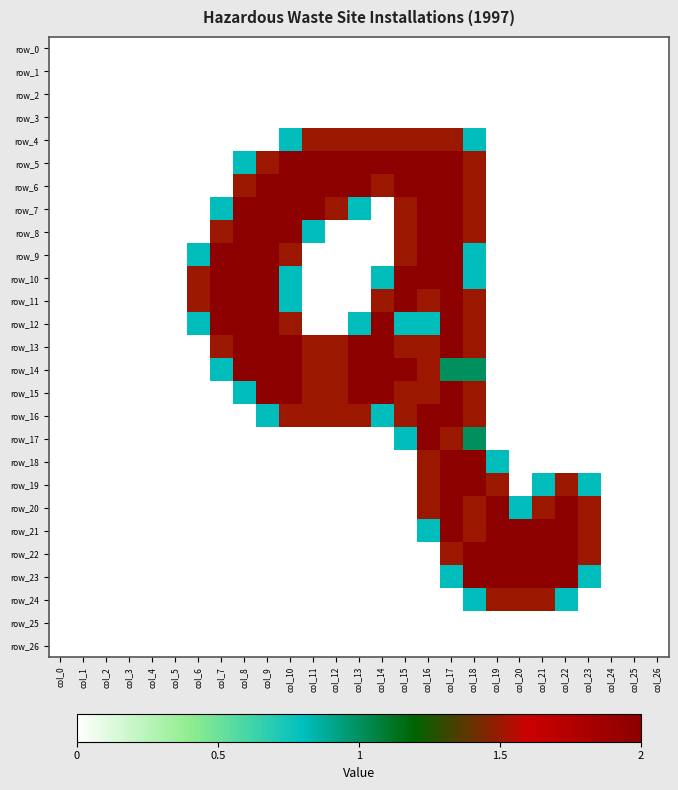

Reading left to right, transcribe all the data shown in this chart.

row_0: 0.0	0.0	0.0	0.0	0.0	0.0	0.0	0.0	0.0	0.0	0.0	0.0	0.0	0.0	0.0	0.0	0.0	0.0	0.0	0.0	0.0	0.0	0.0	0.0	0.0	0.0	0.0
row_1: 0.0	0.0	0.0	0.0	0.0	0.0	0.0	0.0	0.0	0.0	0.0	0.0	0.0	0.0	0.0	0.0	0.0	0.0	0.0	0.0	0.0	0.0	0.0	0.0	0.0	0.0	0.0
row_2: 0.0	0.0	0.0	0.0	0.0	0.0	0.0	0.0	0.0	0.0	0.0	0.0	0.0	0.0	0.0	0.0	0.0	0.0	0.0	0.0	0.0	0.0	0.0	0.0	0.0	0.0	0.0
row_3: 0.0	0.0	0.0	0.0	0.0	0.0	0.0	0.0	0.0	0.0	0.0	0.0	0.0	0.0	0.0	0.0	0.0	0.0	0.0	0.0	0.0	0.0	0.0	0.0	0.0	0.0	0.0
row_4: 0.0	0.0	0.0	0.0	0.0	0.0	0.0	0.0	0.0	0.0	0.8	1.5	1.5	1.5	1.5	1.5	1.5	1.5	0.8	0.0	0.0	0.0	0.0	0.0	0.0	0.0	0.0
row_5: 0.0	0.0	0.0	0.0	0.0	0.0	0.0	0.0	0.8	1.5	2.0	2.0	2.0	2.0	2.0	2.0	2.0	2.0	1.5	0.0	0.0	0.0	0.0	0.0	0.0	0.0	0.0
row_6: 0.0	0.0	0.0	0.0	0.0	0.0	0.0	0.0	1.5	2.0	2.0	2.0	2.0	2.0	1.5	2.0	2.0	2.0	1.5	0.0	0.0	0.0	0.0	0.0	0.0	0.0	0.0
row_7: 0.0	0.0	0.0	0.0	0.0	0.0	0.0	0.8	2.0	2.0	2.0	2.0	1.5	0.8	0.0	1.5	2.0	2.0	1.5	0.0	0.0	0.0	0.0	0.0	0.0	0.0	0.0
row_8: 0.0	0.0	0.0	0.0	0.0	0.0	0.0	1.5	2.0	2.0	2.0	0.8	0.0	0.0	0.0	1.5	2.0	2.0	1.5	0.0	0.0	0.0	0.0	0.0	0.0	0.0	0.0
row_9: 0.0	0.0	0.0	0.0	0.0	0.0	0.8	2.0	2.0	2.0	1.5	0.0	0.0	0.0	0.0	1.5	2.0	2.0	0.8	0.0	0.0	0.0	0.0	0.0	0.0	0.0	0.0
row_10: 0.0	0.0	0.0	0.0	0.0	0.0	1.5	2.0	2.0	2.0	0.8	0.0	0.0	0.0	0.8	2.0	2.0	2.0	0.8	0.0	0.0	0.0	0.0	0.0	0.0	0.0	0.0
row_11: 0.0	0.0	0.0	0.0	0.0	0.0	1.5	2.0	2.0	2.0	0.8	0.0	0.0	0.0	1.5	2.0	1.5	2.0	1.5	0.0	0.0	0.0	0.0	0.0	0.0	0.0	0.0
row_12: 0.0	0.0	0.0	0.0	0.0	0.0	0.8	2.0	2.0	2.0	1.5	0.0	0.0	0.8	2.0	0.8	0.8	2.0	1.5	0.0	0.0	0.0	0.0	0.0	0.0	0.0	0.0
row_13: 0.0	0.0	0.0	0.0	0.0	0.0	0.0	1.5	2.0	2.0	2.0	1.5	1.5	2.0	2.0	1.5	1.5	2.0	1.5	0.0	0.0	0.0	0.0	0.0	0.0	0.0	0.0
row_14: 0.0	0.0	0.0	0.0	0.0	0.0	0.0	0.8	2.0	2.0	2.0	1.5	1.5	2.0	2.0	2.0	1.5	1.0	1.0	0.0	0.0	0.0	0.0	0.0	0.0	0.0	0.0
row_15: 0.0	0.0	0.0	0.0	0.0	0.0	0.0	0.0	0.8	2.0	2.0	1.5	1.5	2.0	2.0	1.5	1.5	2.0	1.5	0.0	0.0	0.0	0.0	0.0	0.0	0.0	0.0
row_16: 0.0	0.0	0.0	0.0	0.0	0.0	0.0	0.0	0.0	0.8	1.5	1.5	1.5	1.5	0.8	1.5	2.0	2.0	1.5	0.0	0.0	0.0	0.0	0.0	0.0	0.0	0.0
row_17: 0.0	0.0	0.0	0.0	0.0	0.0	0.0	0.0	0.0	0.0	0.0	0.0	0.0	0.0	0.0	0.8	2.0	1.5	1.0	0.0	0.0	0.0	0.0	0.0	0.0	0.0	0.0
row_18: 0.0	0.0	0.0	0.0	0.0	0.0	0.0	0.0	0.0	0.0	0.0	0.0	0.0	0.0	0.0	0.0	1.5	2.0	2.0	0.8	0.0	0.0	0.0	0.0	0.0	0.0	0.0
row_19: 0.0	0.0	0.0	0.0	0.0	0.0	0.0	0.0	0.0	0.0	0.0	0.0	0.0	0.0	0.0	0.0	1.5	2.0	2.0	1.5	0.0	0.8	1.5	0.8	0.0	0.0	0.0
row_20: 0.0	0.0	0.0	0.0	0.0	0.0	0.0	0.0	0.0	0.0	0.0	0.0	0.0	0.0	0.0	0.0	1.5	2.0	1.5	2.0	0.8	1.5	2.0	1.5	0.0	0.0	0.0
row_21: 0.0	0.0	0.0	0.0	0.0	0.0	0.0	0.0	0.0	0.0	0.0	0.0	0.0	0.0	0.0	0.0	0.8	2.0	1.5	2.0	2.0	2.0	2.0	1.5	0.0	0.0	0.0
row_22: 0.0	0.0	0.0	0.0	0.0	0.0	0.0	0.0	0.0	0.0	0.0	0.0	0.0	0.0	0.0	0.0	0.0	1.5	2.0	2.0	2.0	2.0	2.0	1.5	0.0	0.0	0.0
row_23: 0.0	0.0	0.0	0.0	0.0	0.0	0.0	0.0	0.0	0.0	0.0	0.0	0.0	0.0	0.0	0.0	0.0	0.8	2.0	2.0	2.0	2.0	2.0	0.8	0.0	0.0	0.0
row_24: 0.0	0.0	0.0	0.0	0.0	0.0	0.0	0.0	0.0	0.0	0.0	0.0	0.0	0.0	0.0	0.0	0.0	0.0	0.8	1.5	1.5	1.5	0.8	0.0	0.0	0.0	0.0
row_25: 0.0	0.0	0.0	0.0	0.0	0.0	0.0	0.0	0.0	0.0	0.0	0.0	0.0	0.0	0.0	0.0	0.0	0.0	0.0	0.0	0.0	0.0	0.0	0.0	0.0	0.0	0.0
row_26: 0.0	0.0	0.0	0.0	0.0	0.0	0.0	0.0	0.0	0.0	0.0	0.0	0.0	0.0	0.0	0.0	0.0	0.0	0.0	0.0	0.0	0.0	0.0	0.0	0.0	0.0	0.0